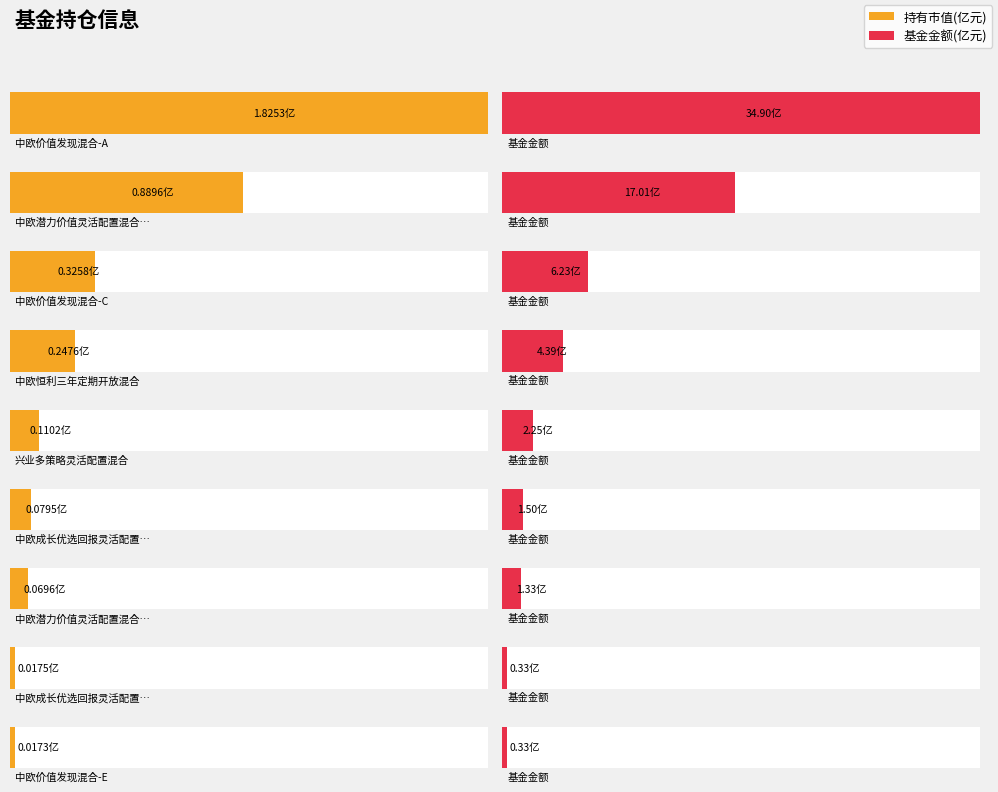

What is the highest value of the 基金金额 series?

34.9